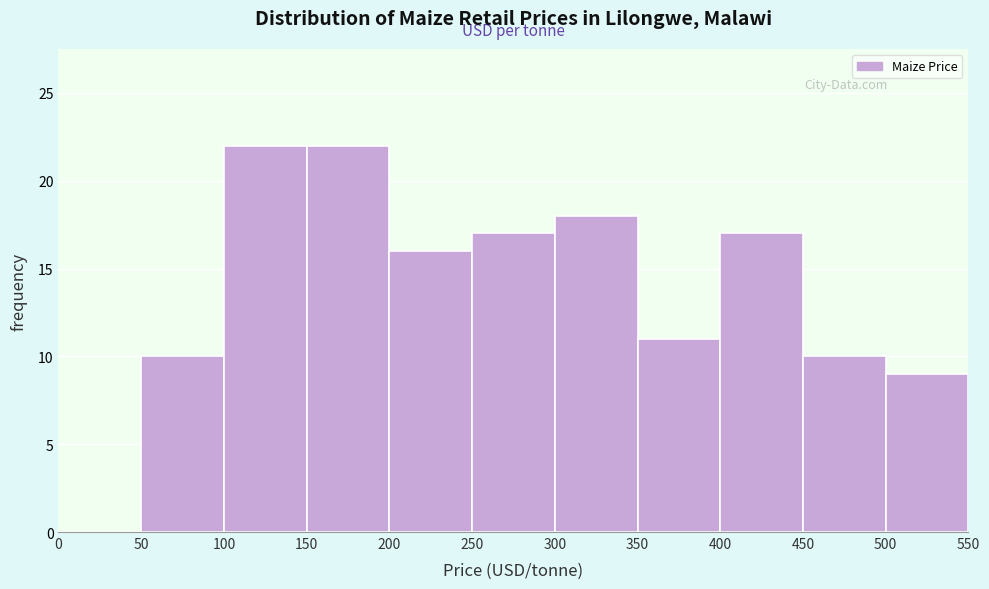

Reading left to right, list every bar in this chart as the range it spans on the x-axis followed by its height. The values are not printed on the chart, so give them approximately, as read against the axis.

0 to 50: 0
50 to 100: 10
100 to 150: 22
150 to 200: 22
200 to 250: 16
250 to 300: 17
300 to 350: 18
350 to 400: 11
400 to 450: 17
450 to 500: 10
500 to 550: 9